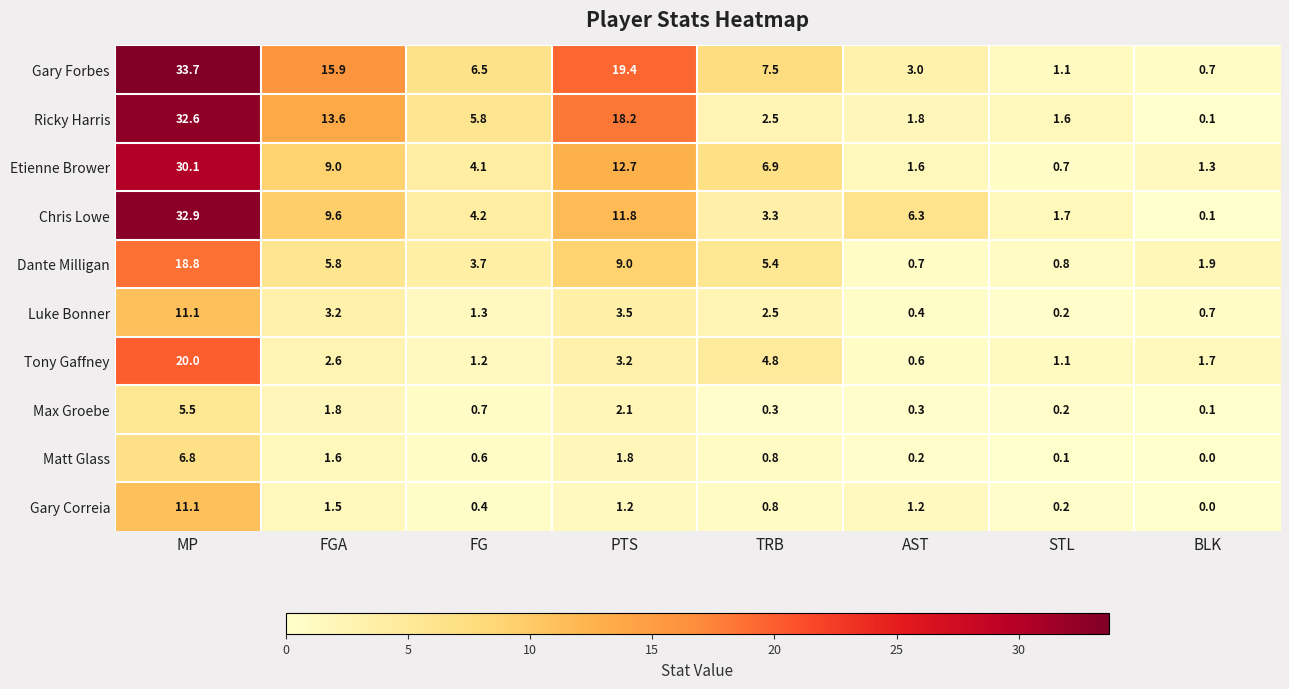

Which category has the lowest value across all series?

BLK